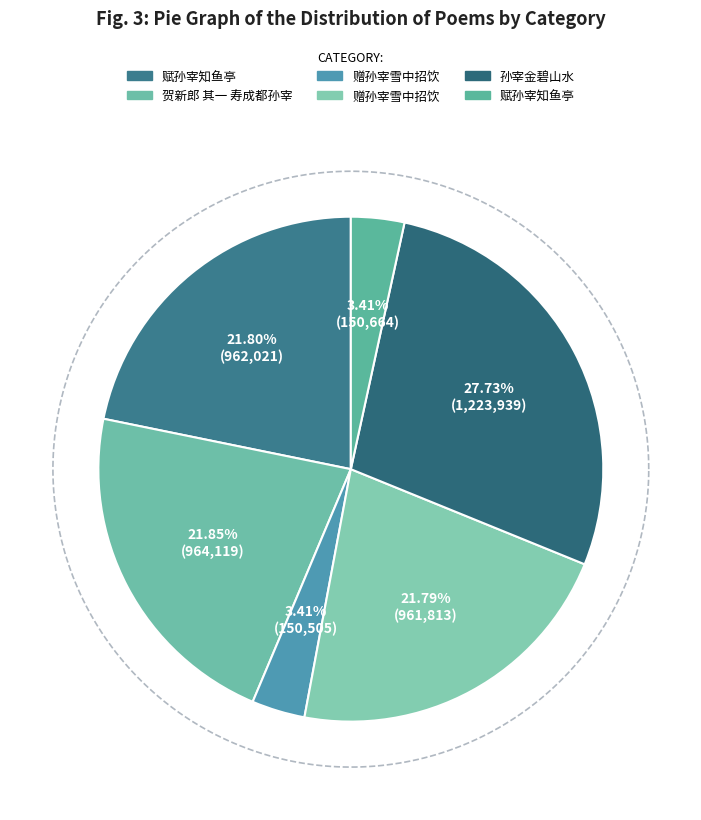

Which slice is the smallest?

赠孙宰雪中招饮